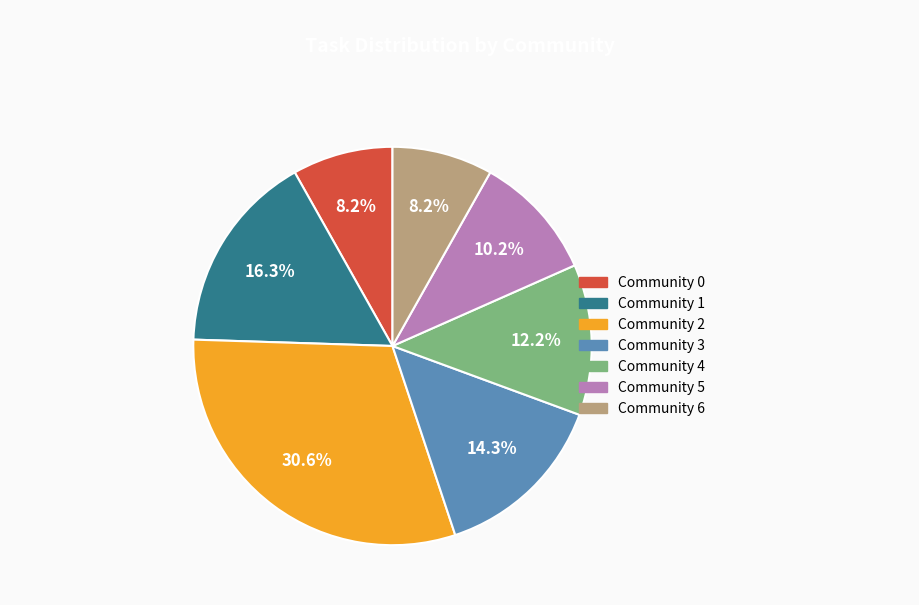

Which has a higher value, Community 5 or Community 0?

Community 5